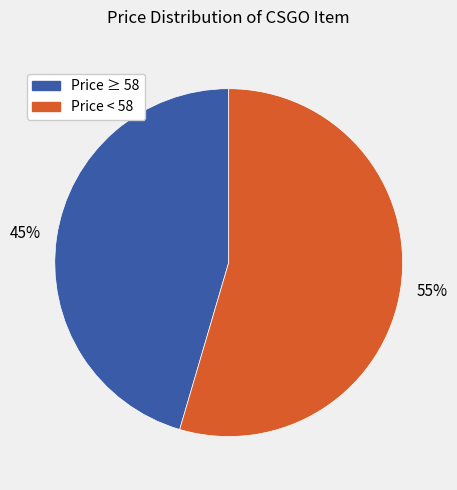

Is there a majority slice in this chart?

Yes